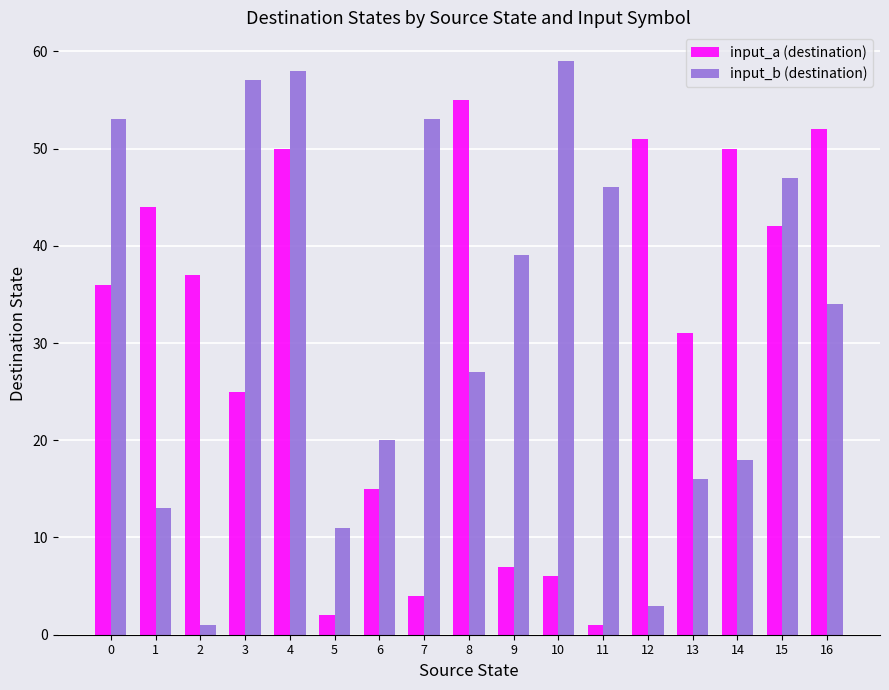

Reading right to left, transcribe all the data shown in this chart.

input_a (destination): 52	42	50	31	51	1	6	7	55	4	15	2	50	25	37	44	36
input_b (destination): 34	47	18	16	3	46	59	39	27	53	20	11	58	57	1	13	53